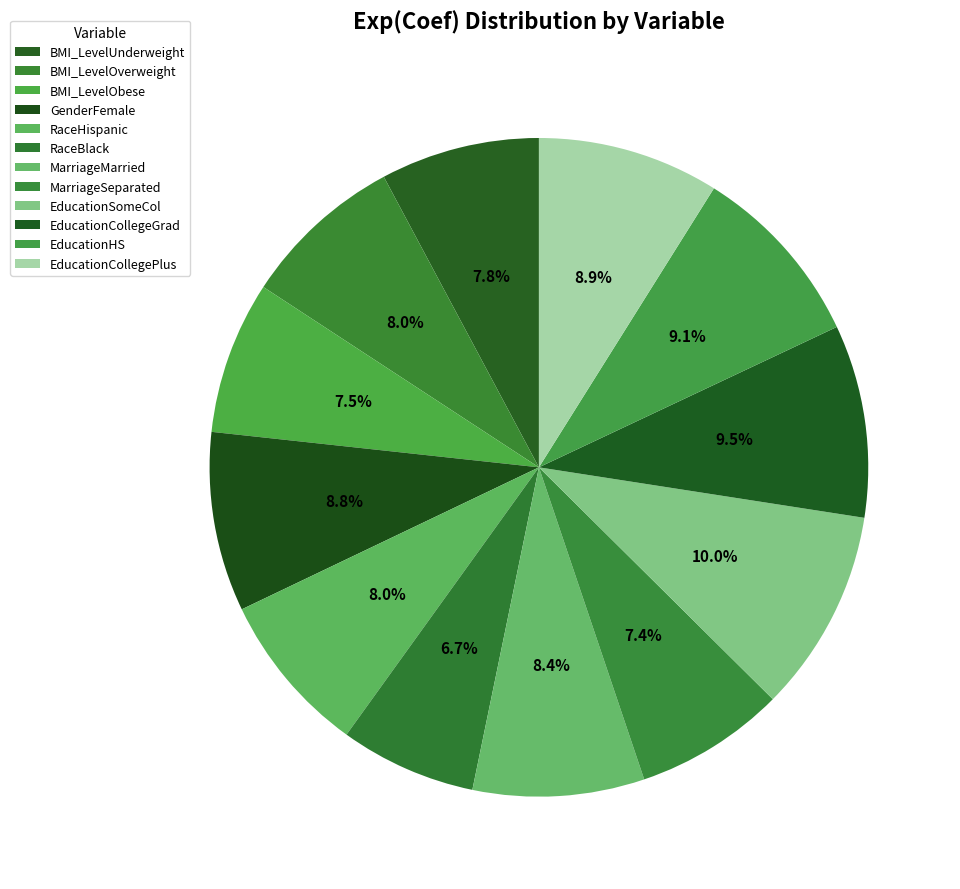

Rank the categories by value from lowest to highest.

RaceBlack, MarriageSeparated, BMI_LevelObese, BMI_LevelUnderweight, BMI_LevelOverweight, RaceHispanic, MarriageMarried, GenderFemale, EducationCollegePlus, EducationHS, EducationCollegeGrad, EducationSomeCol